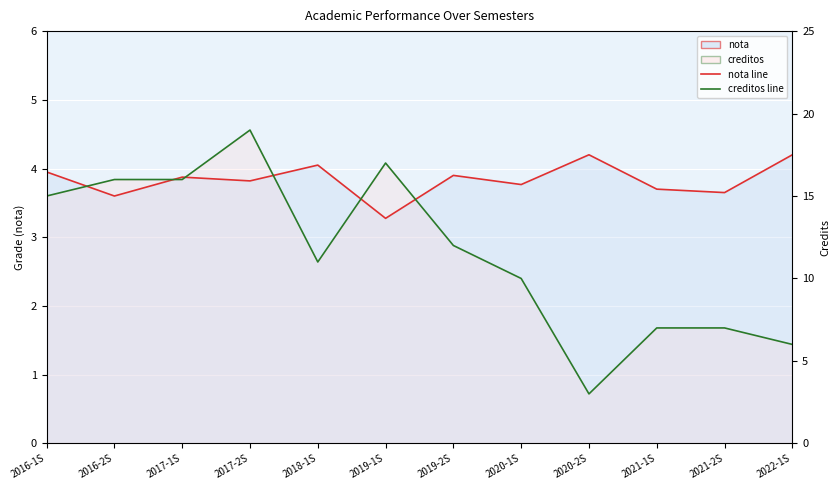

Which has a higher value, 2017-2S or 2022-1S?

2022-1S